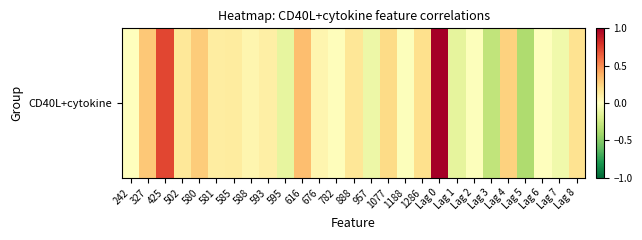

What is the difference between the maximum and minimum values?

1.4